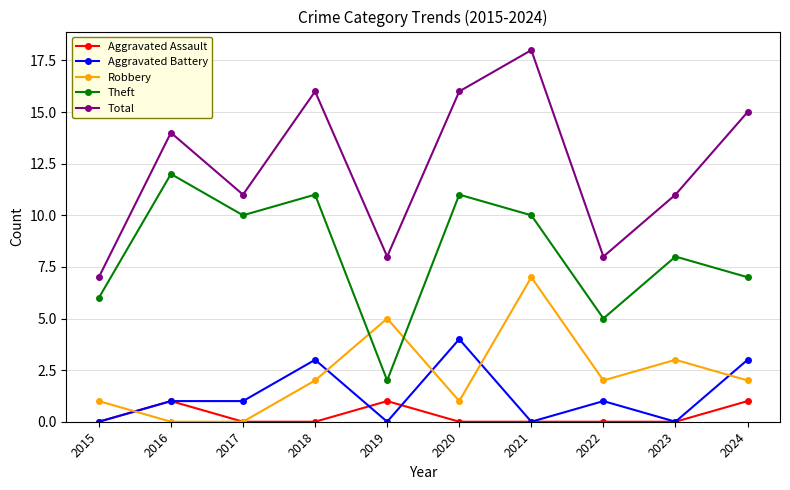

Which category has the lowest value in the Theft series?

2019